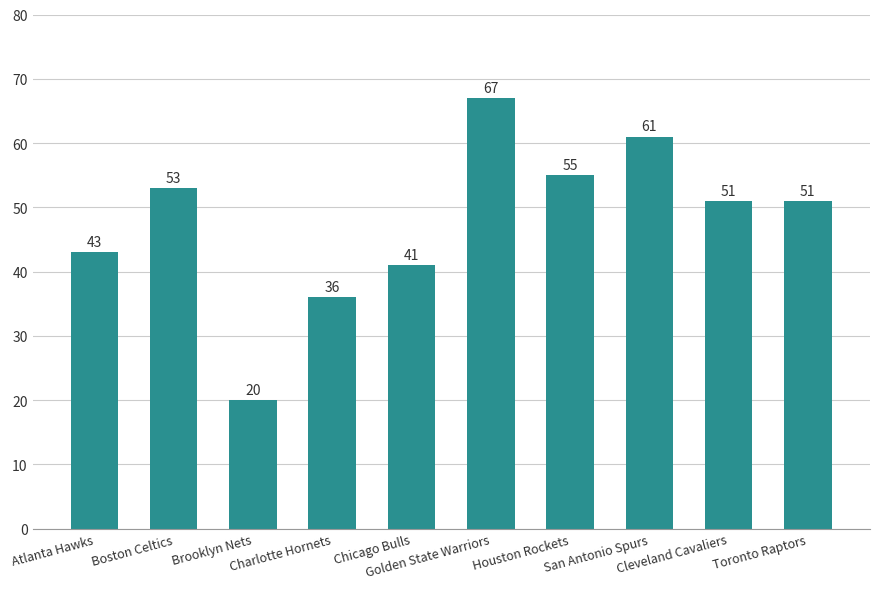

What is the sum of all values?

478